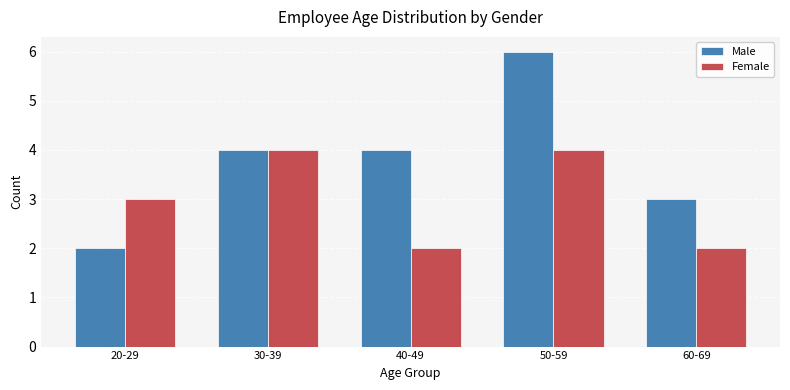

How many Male values are between 3 and 4?

3